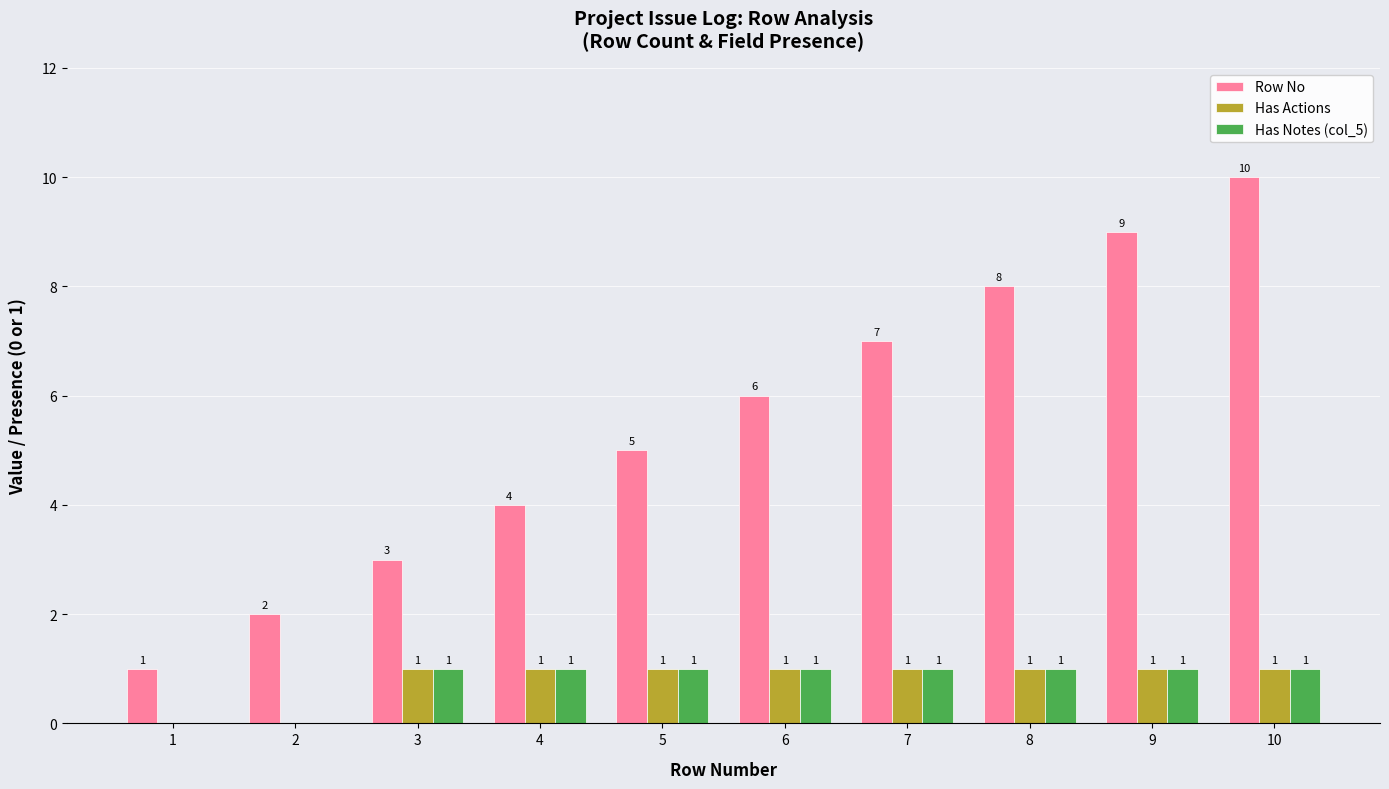

How many groups of bars are there?

10